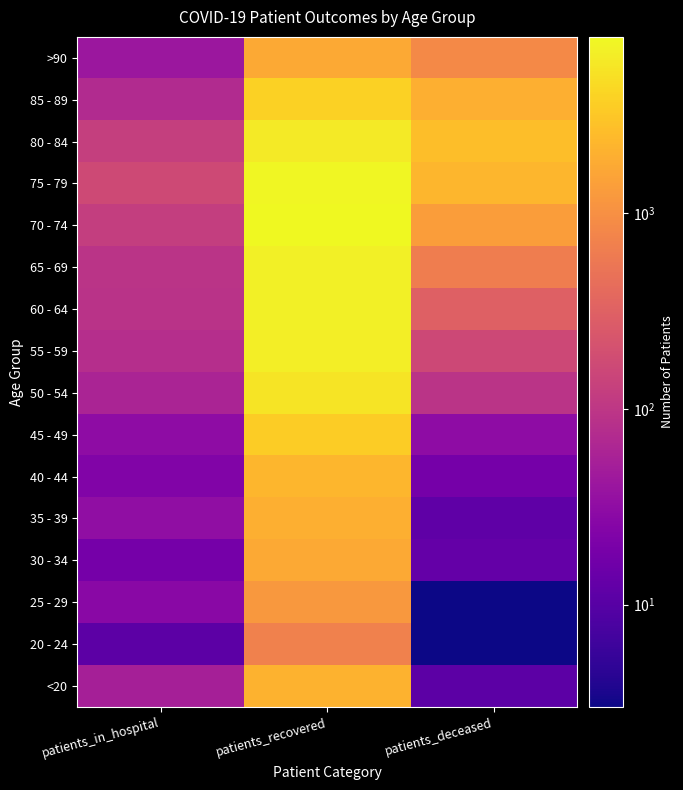

At patients_recovered, list the series in order from smallest to largest.

20 - 24, 25 - 29, >90, 30 - 34, 35 - 39, <20, 40 - 44, 45 - 49, 85 - 89, 50 - 54, 80 - 84, 55 - 59, 65 - 69, 60 - 64, 75 - 79, 70 - 74